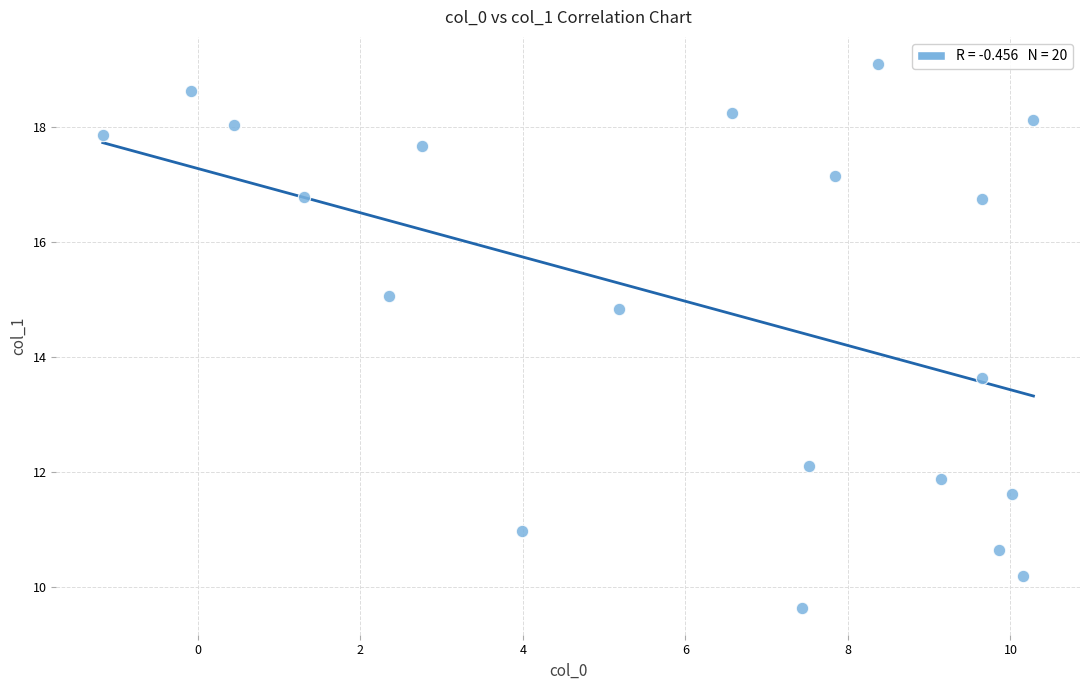

What Y value in the scatter plot is closest to 14?

13.6